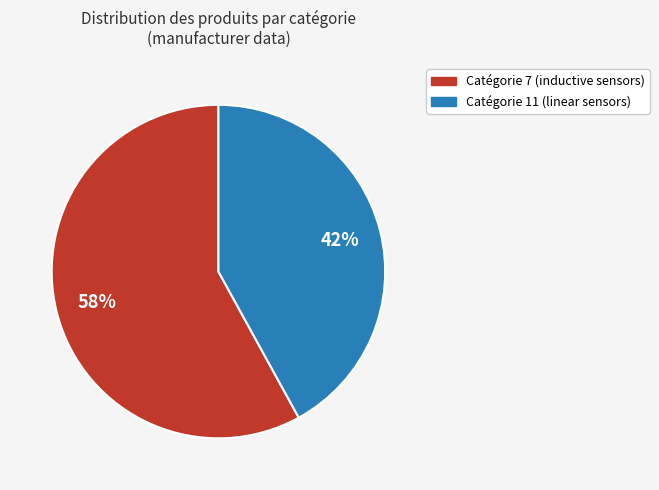

To the nearest percent, what portion does Catégorie 7 (inductive sensors) represent?

58%